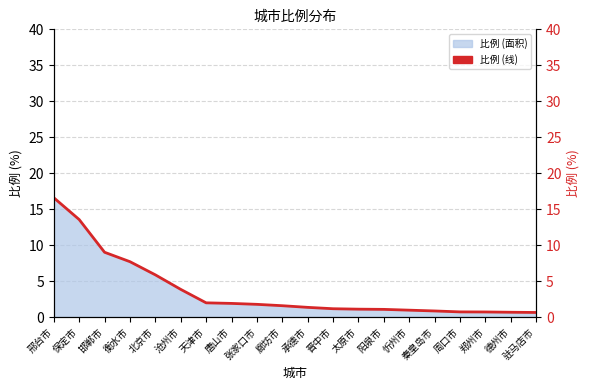

How many lines are shown in the chart?

1